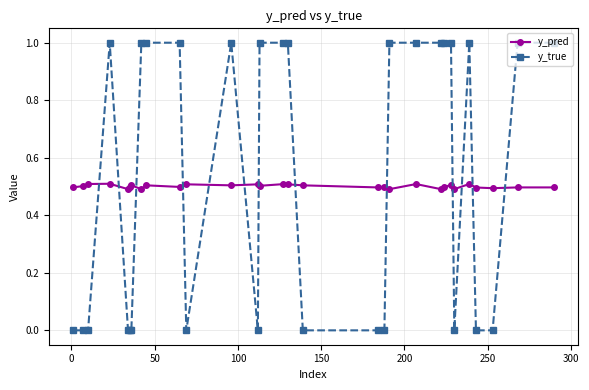

True or false: y_true has more than 0 points higher than both neighbors.

True